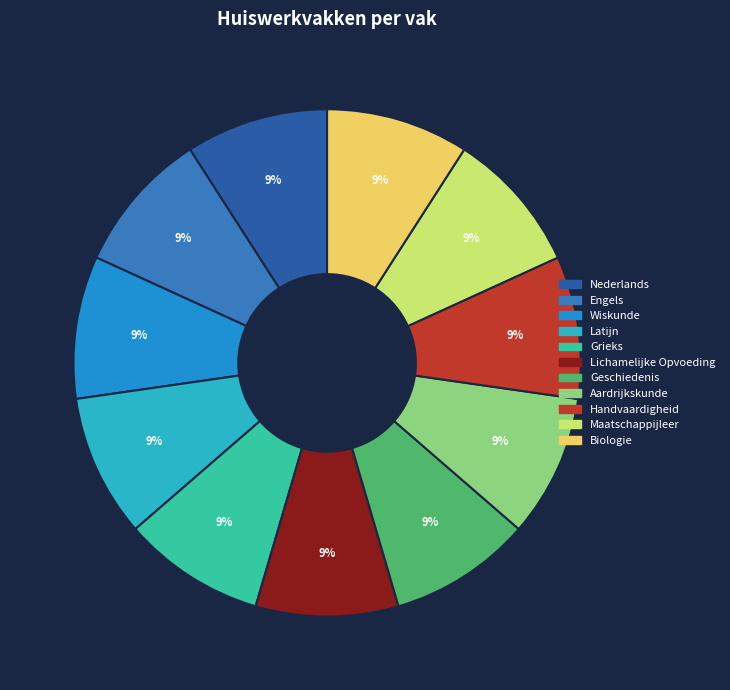

To the nearest percent, what is the difference between the largest and smallest slice percentages?

0%